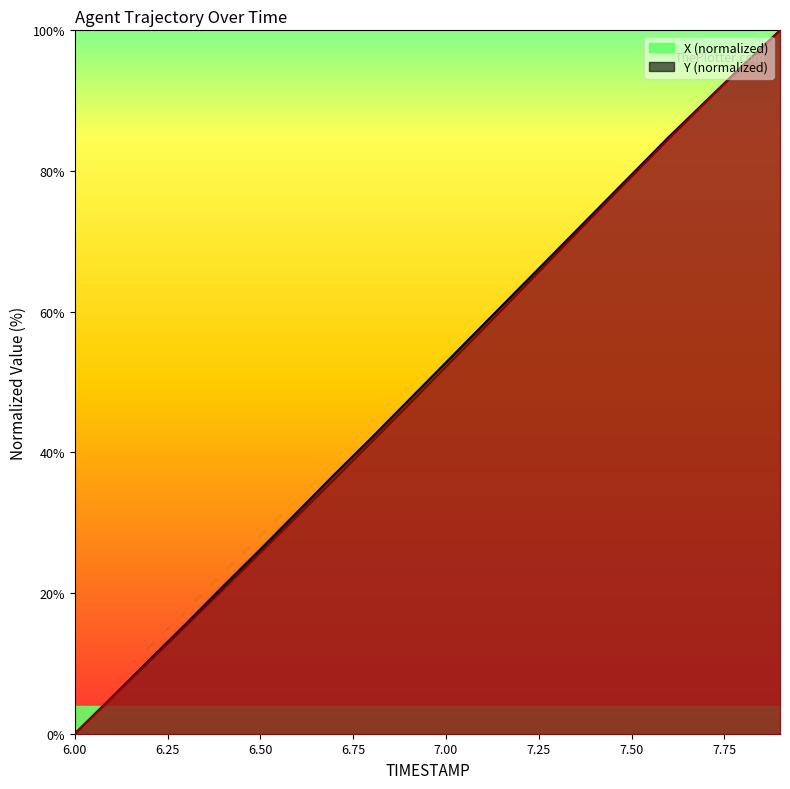

How many lines are shown in the chart?

2